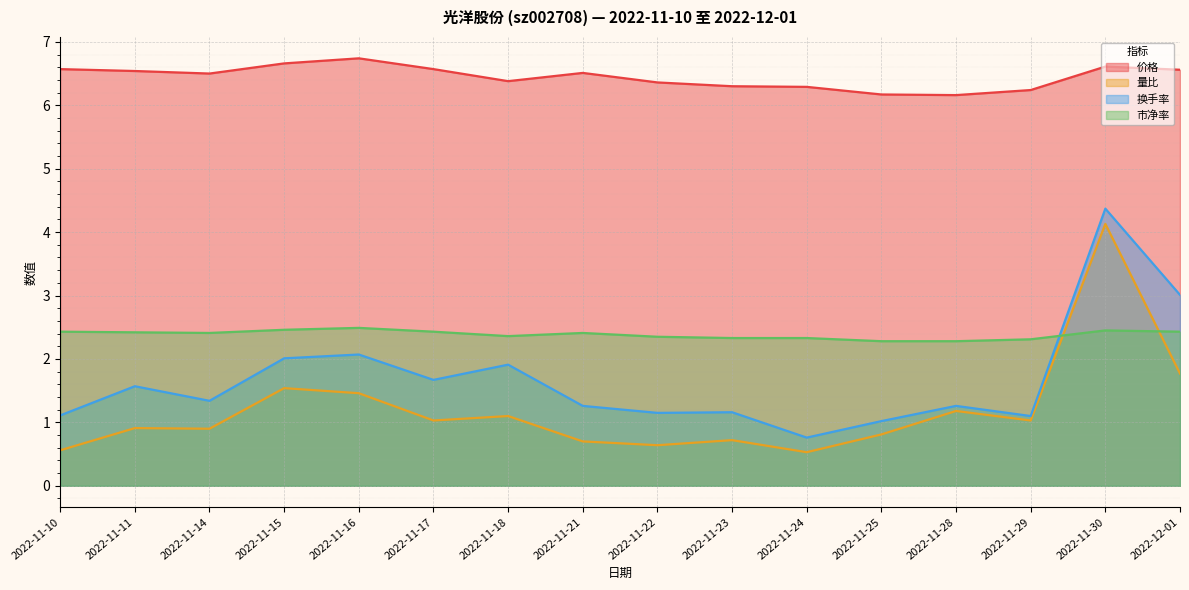

At which label does 价格 reach its peak?

2022-11-16